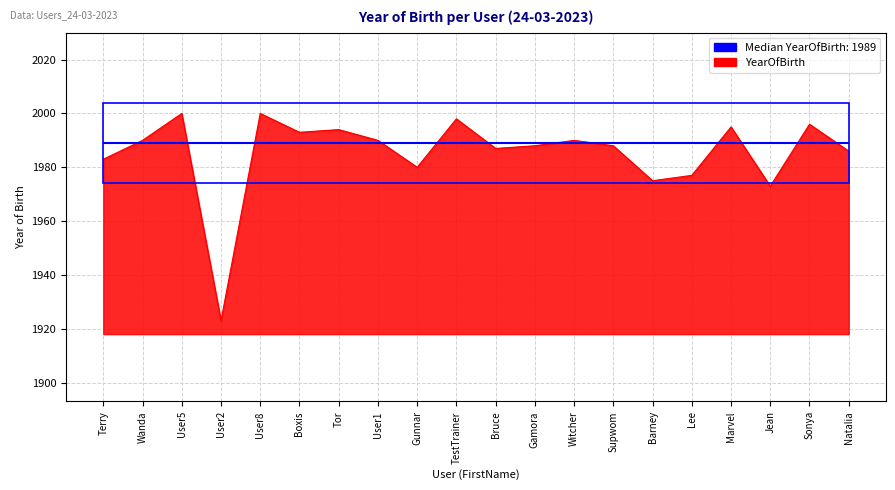

At which label is the value closest to 1000?

User2